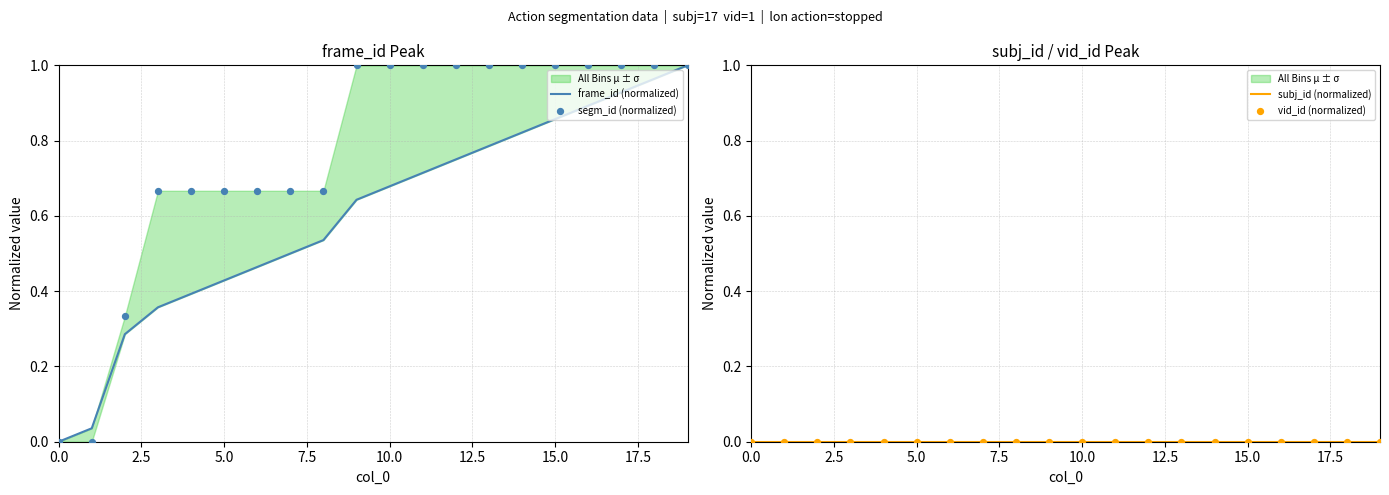

Is the value of frame_id (normalized) at 14 greater than the value of vid_id (normalized) at 7.5?

Yes